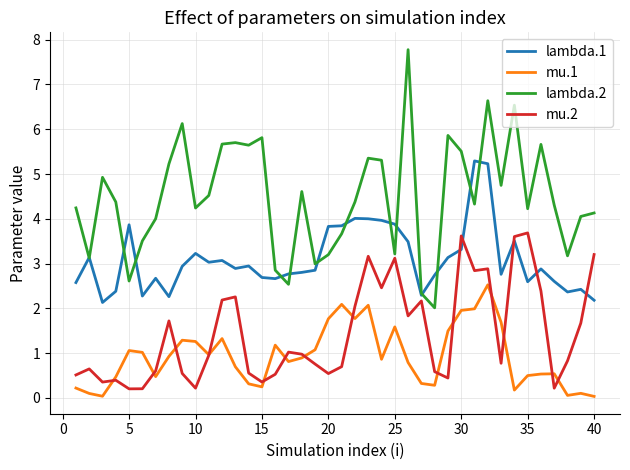

True or false: mu.1 and lambda.1 intersect in this chart.

False